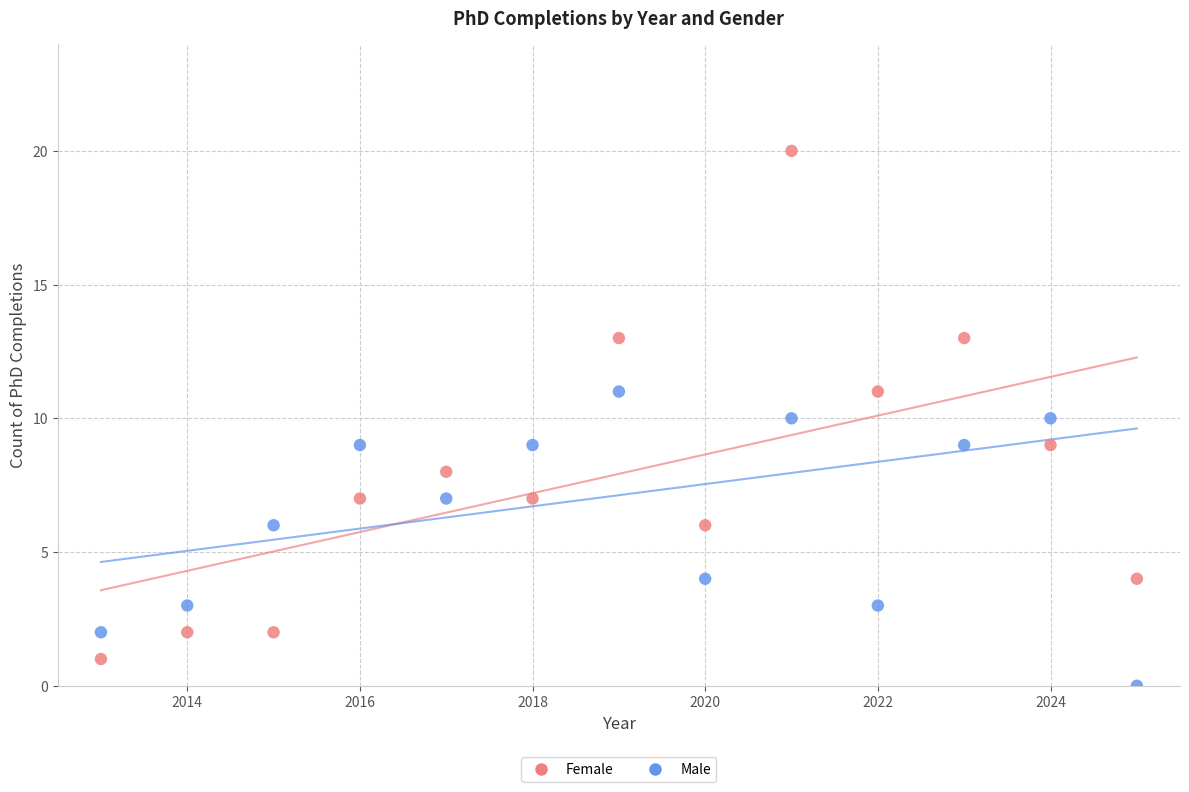

What are all the series names shown in the legend?

Female, Male